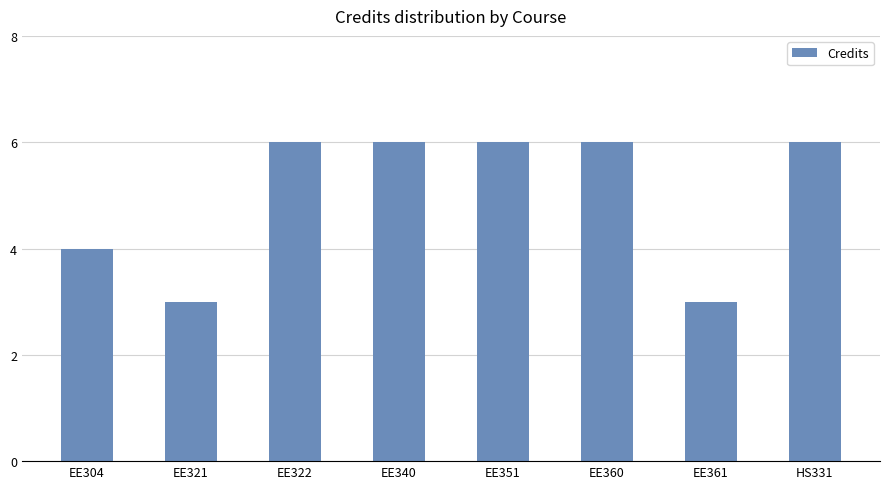

The chart shows a value of 4 at EE304. True or false?

True